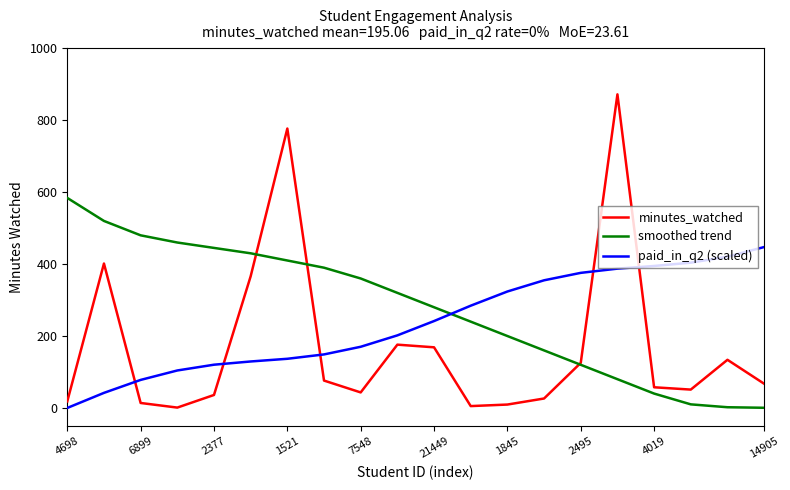

Rank the series by their average value, from lowest to highest.

minutes_watched, paid_in_q2 (scaled), smoothed trend